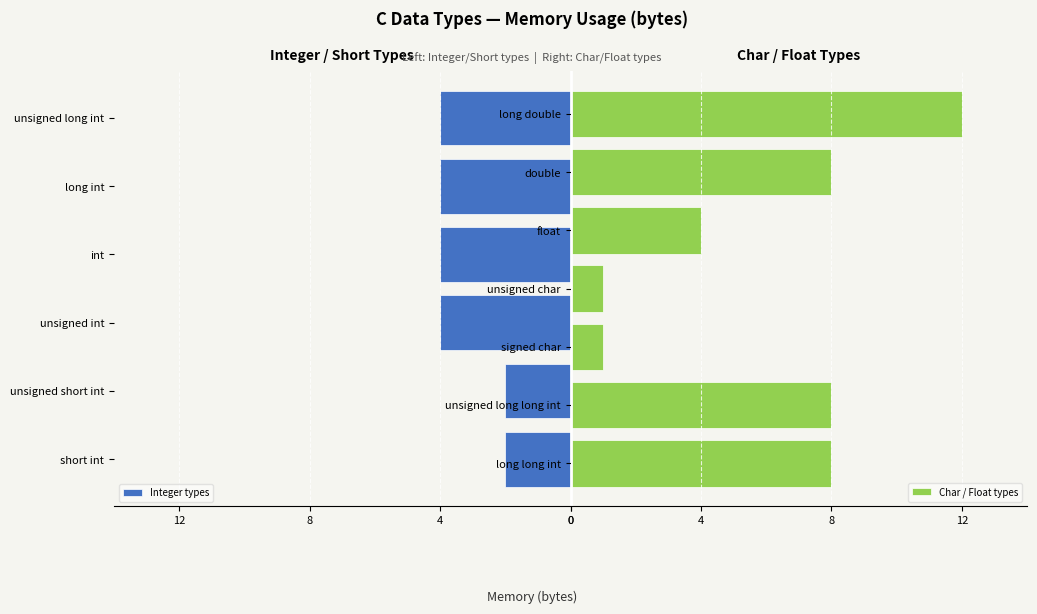

Is it true that the value at long long int is 4?

False